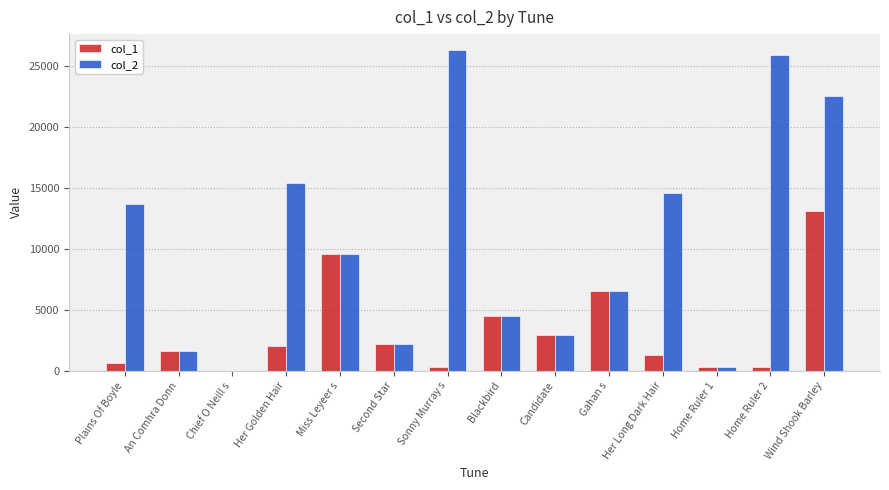

True or false: col_1 has a value of 13287 at Miss Leyeer s.

False